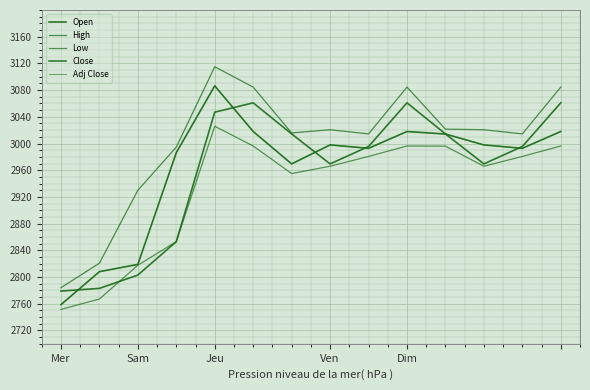

What is the difference between the maximum and minimum values in the Open series?

281.9